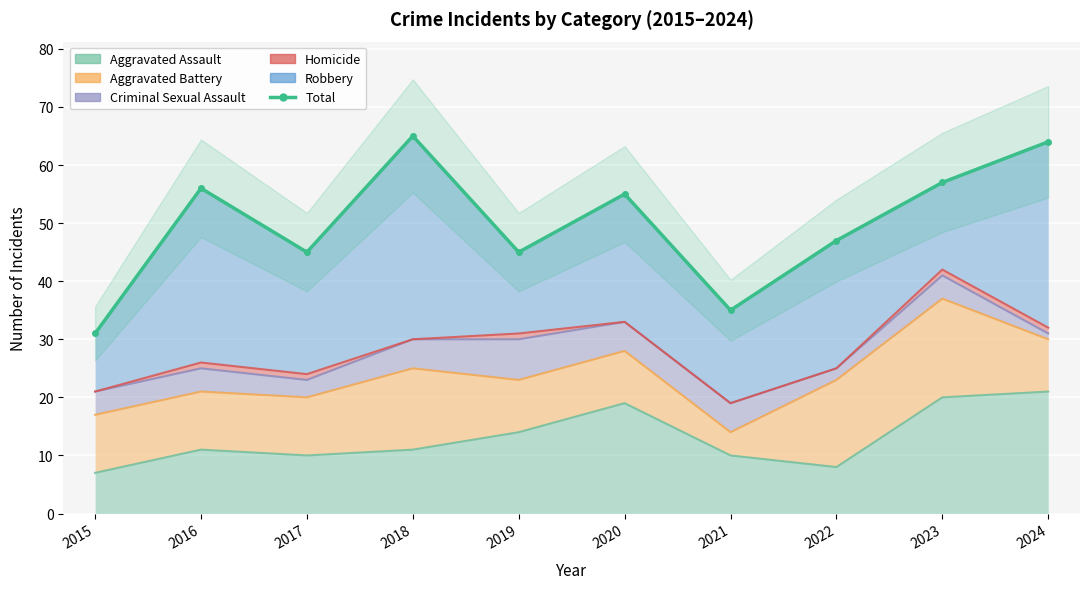

Which has a higher value, 2018 or 2015?

2018